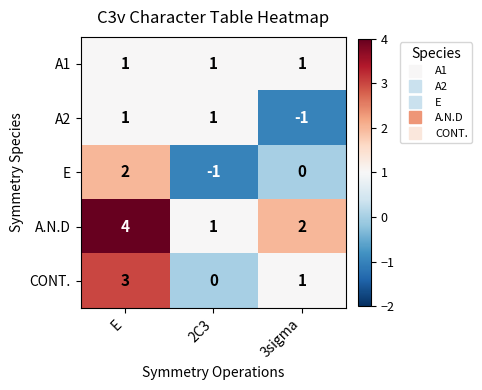

Count the number of data series in this chart.

5